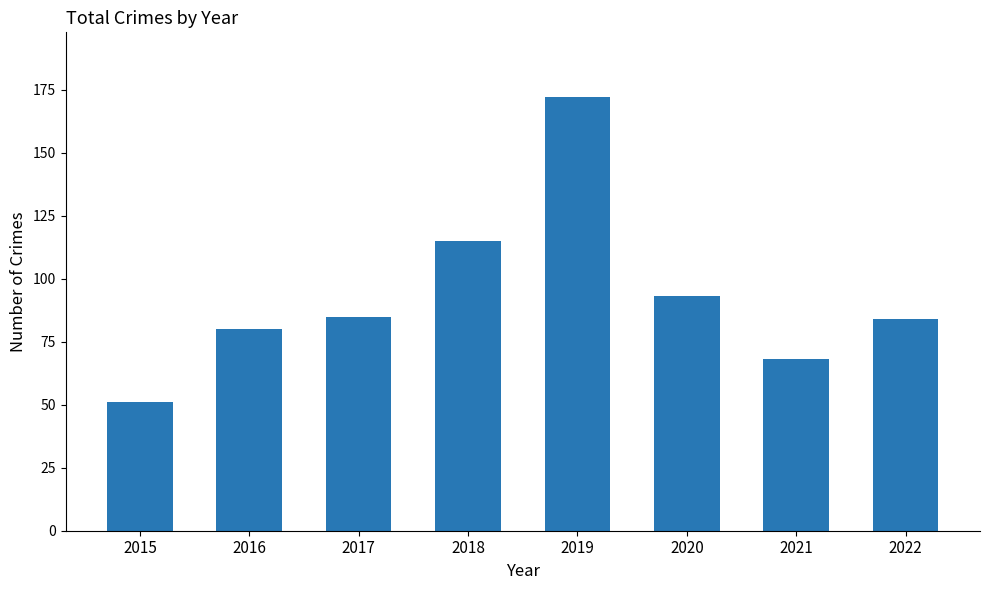

Which label corresponds to the largest value in the chart?

2019